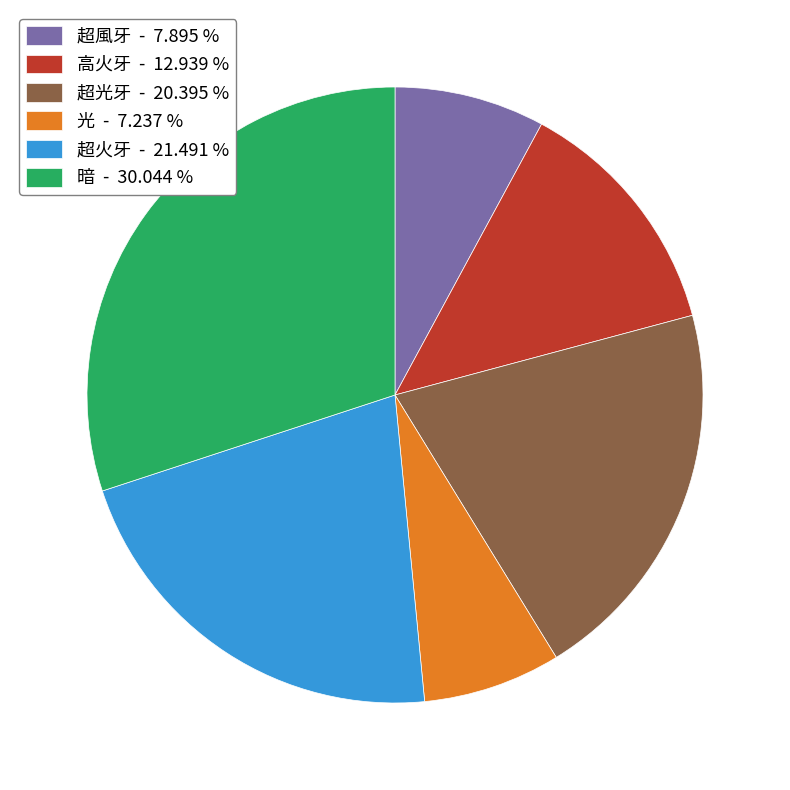

Which category has the smallest portion of the pie?

光